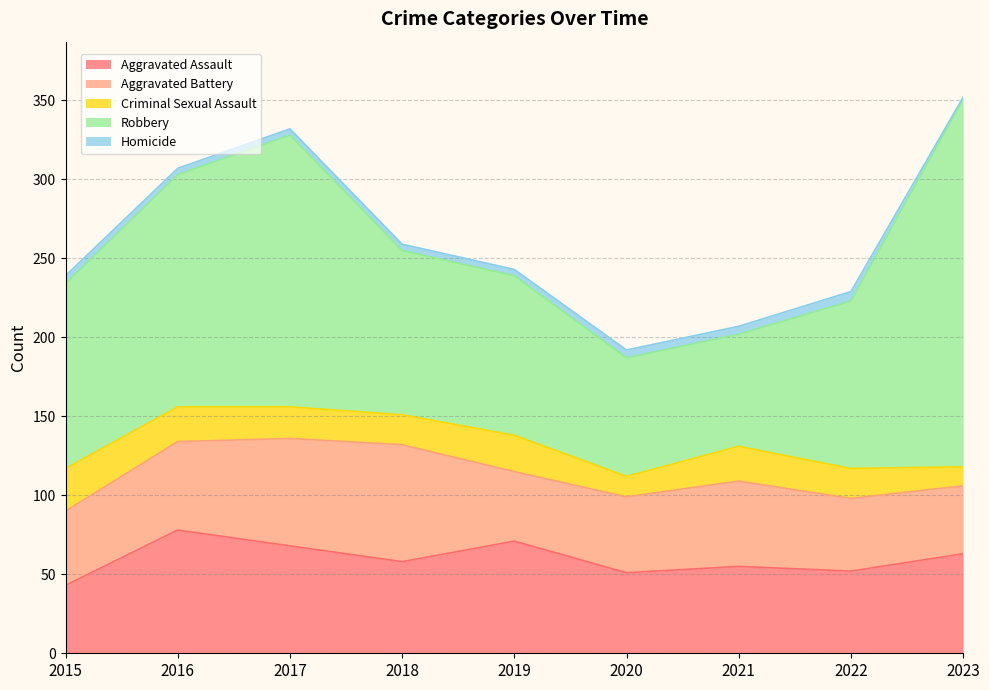

Is the value of Robbery at 2015 greater than the value of Aggravated Battery at 2022?

Yes